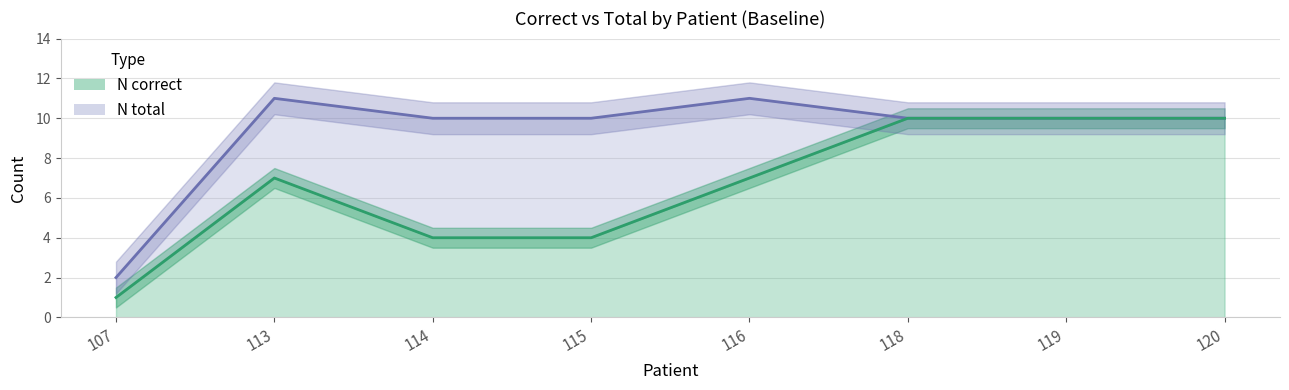

Is it true that N correct equals 14 at 120?

False